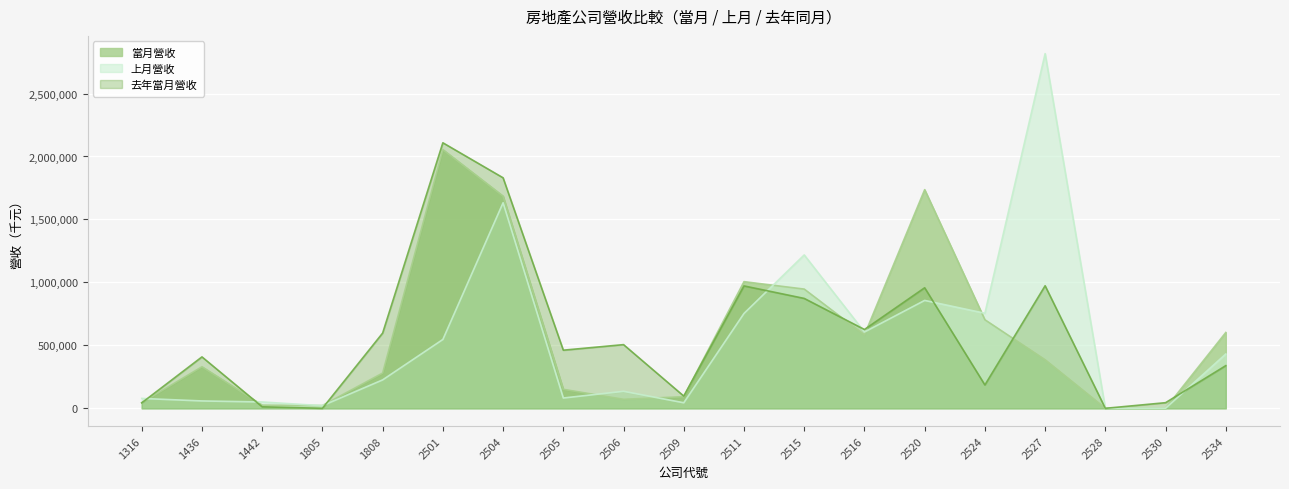

Which category has the highest value in the 當月營收 series?

2501